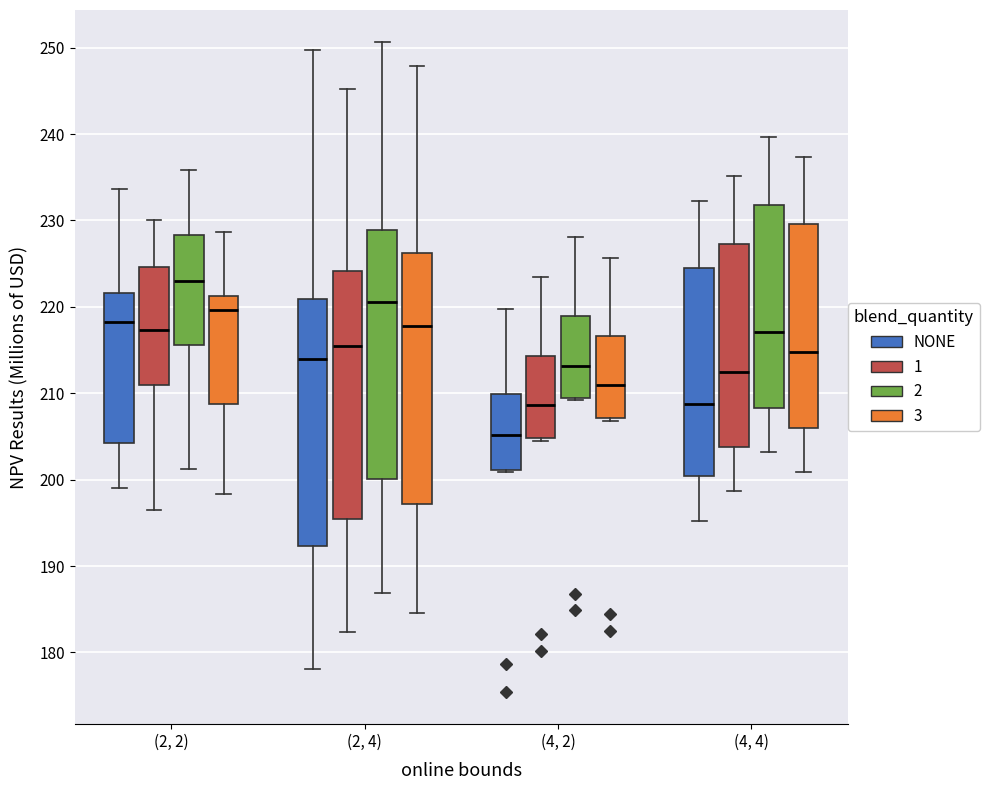

Reading left to right, transcribe this box plot: for each box, give where its median line is, the range the box spans, and where its two whiskers end, as read against the y-axis. The values are not printed on the chart, so give them approximately, as read against the axis.

(2, 2) (NONE): median 218, box 204 to 222, whiskers 199 to 234
(2, 2) (1): median 217, box 211 to 225, whiskers 197 to 230
(2, 2) (2): median 223, box 216 to 228, whiskers 201 to 236
(2, 2) (3): median 220, box 209 to 221, whiskers 198 to 229
(2, 4) (NONE): median 214, box 192 to 221, whiskers 178 to 250
(2, 4) (1): median 216, box 195 to 224, whiskers 182 to 245
(2, 4) (2): median 221, box 200 to 229, whiskers 187 to 251
(2, 4) (3): median 218, box 197 to 226, whiskers 185 to 248
(4, 2) (NONE): median 205, box 201 to 210, whiskers 201 to 220
(4, 2) (1): median 209, box 205 to 214, whiskers 205 (just below the box's lower edge) to 223
(4, 2) (2): median 213, box 210 to 219, whiskers 209 to 228
(4, 2) (3): median 211, box 207 to 217, whiskers 207 (just below the box's lower edge) to 226
(4, 4) (NONE): median 209, box 200 to 225, whiskers 195 to 232
(4, 4) (1): median 212, box 204 to 227, whiskers 199 to 235
(4, 4) (2): median 217, box 208 to 232, whiskers 203 to 240
(4, 4) (3): median 215, box 206 to 230, whiskers 201 to 237